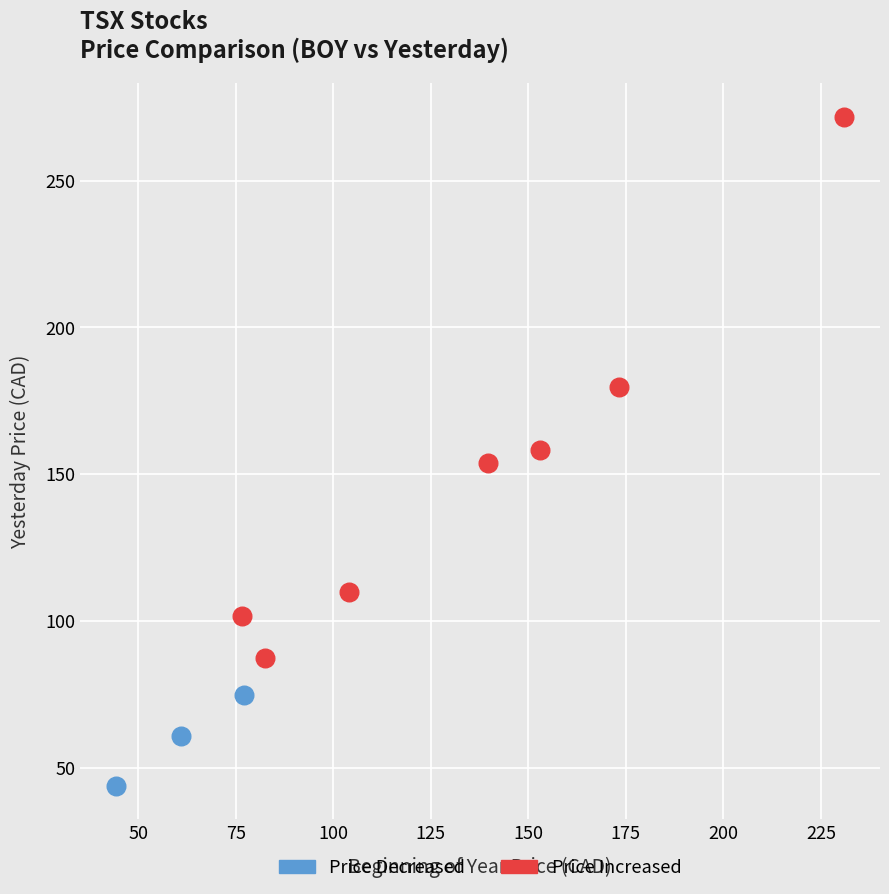

Which series reaches the minimum Y coordinate?

Price Decreased